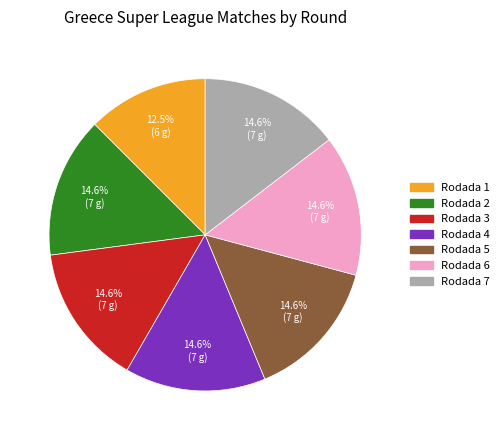

Is there a majority slice in this chart?

No